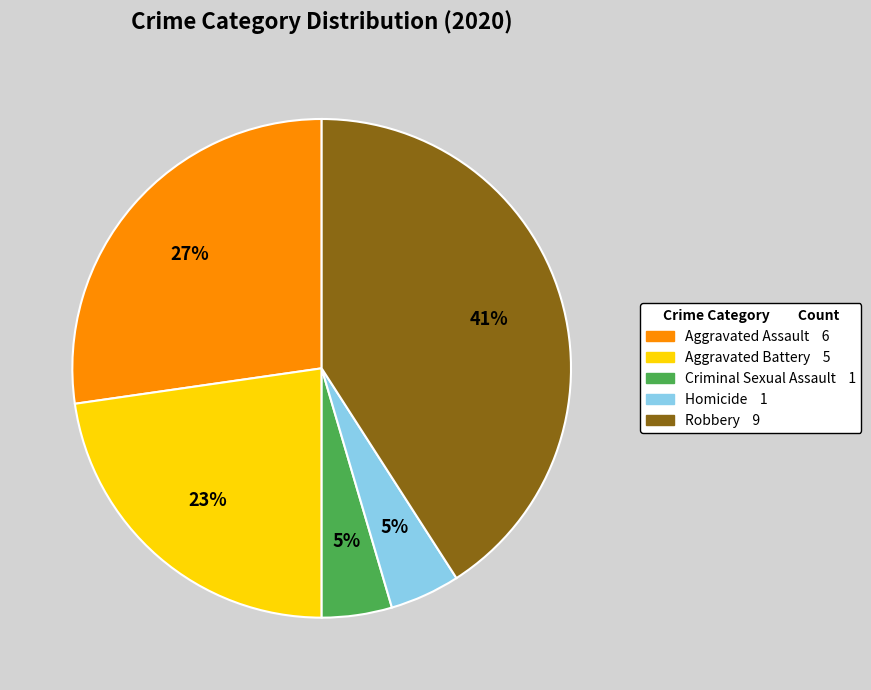

How many slices are in this pie chart?

5